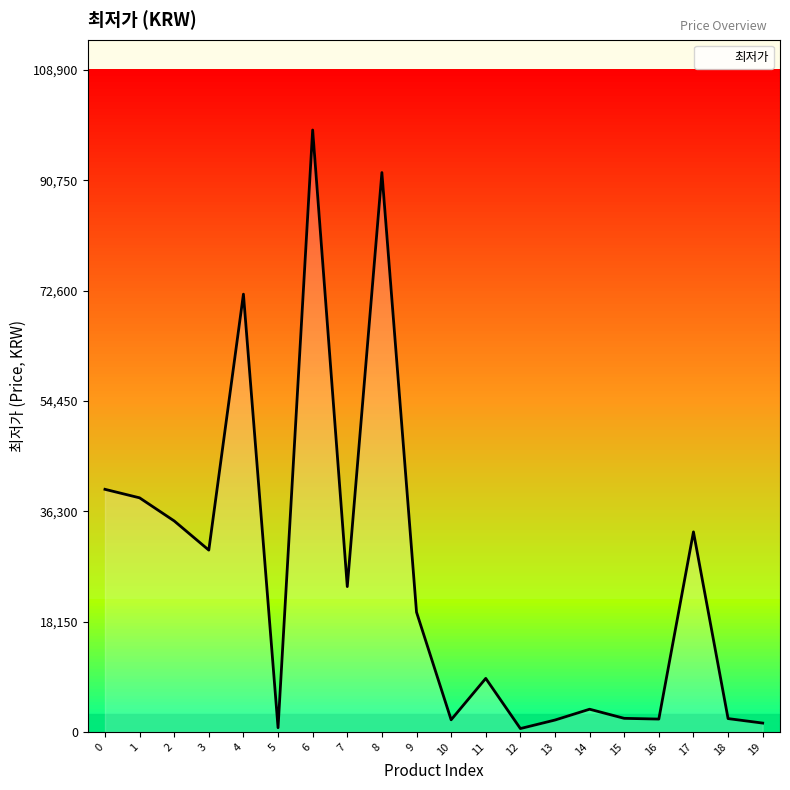

What value does the data have at 2, to the nearest 50?

34700